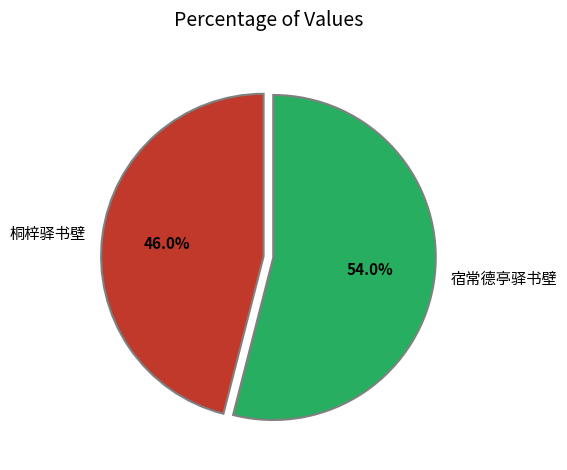

How much of the chart is everything except 宿常德亭驿书壁?

46.0%